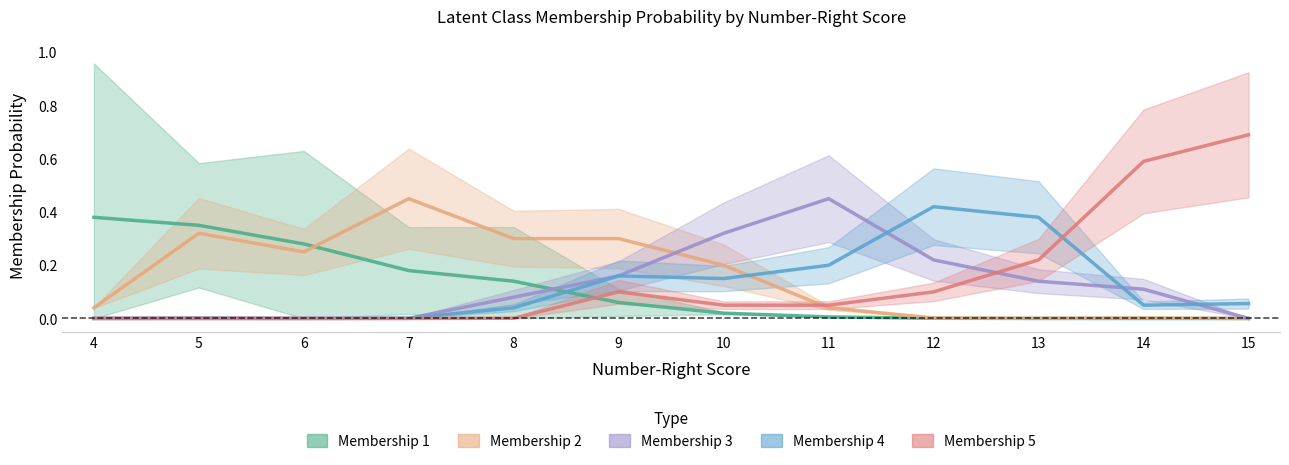

Which category has the lowest value in the Membership 2 series?

15